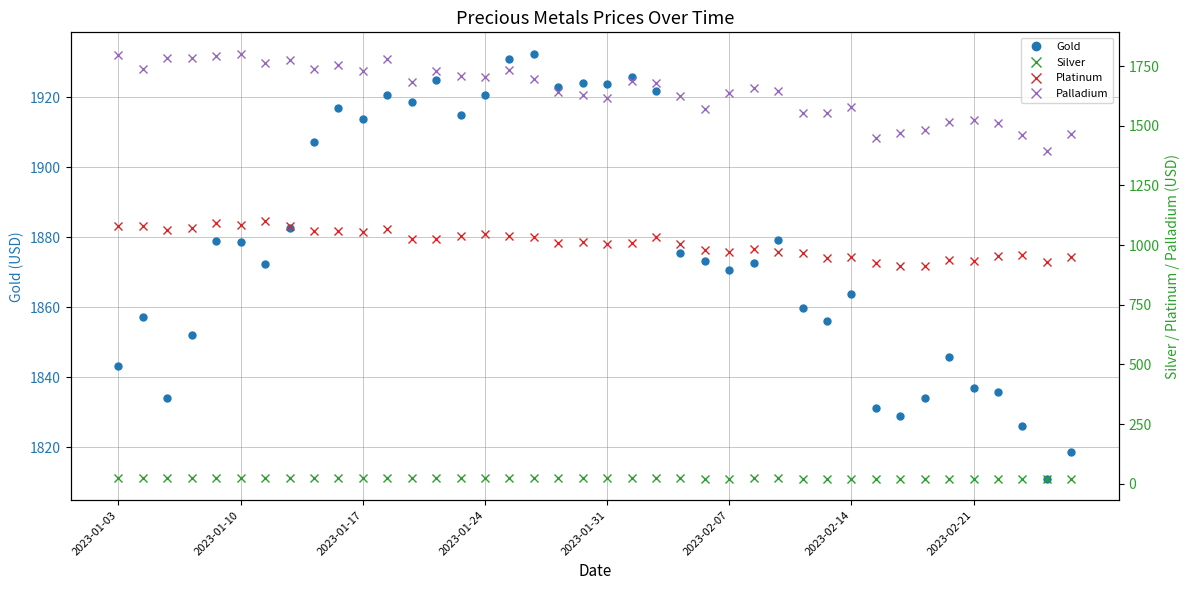

What is the value of the Gold point at the 14th from the left?

1924.9